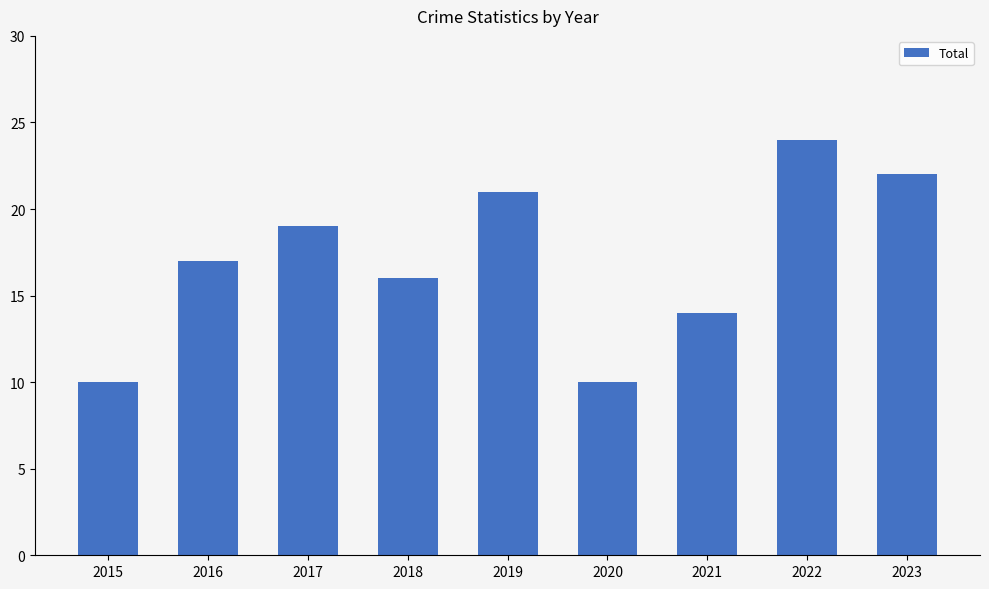

The value at 2022 is 5. True or false?

False